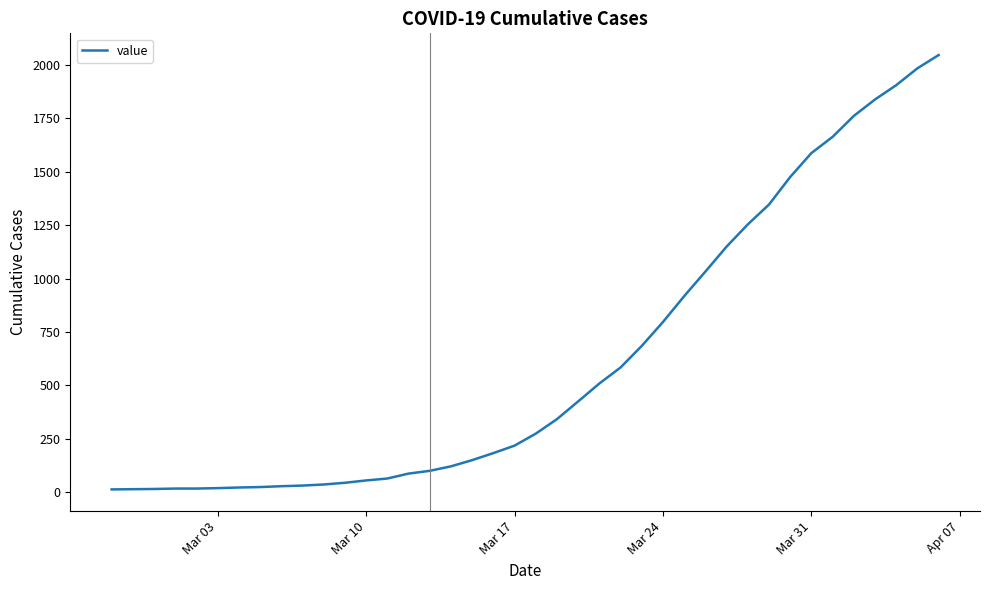

What is the difference between the maximum and minimum values?

2034